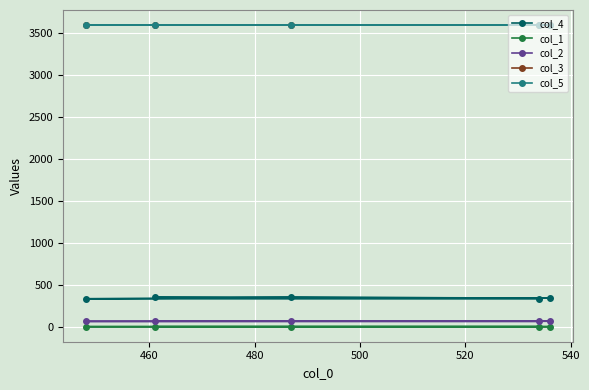

What is the highest value of the col_5 series?

3600.1